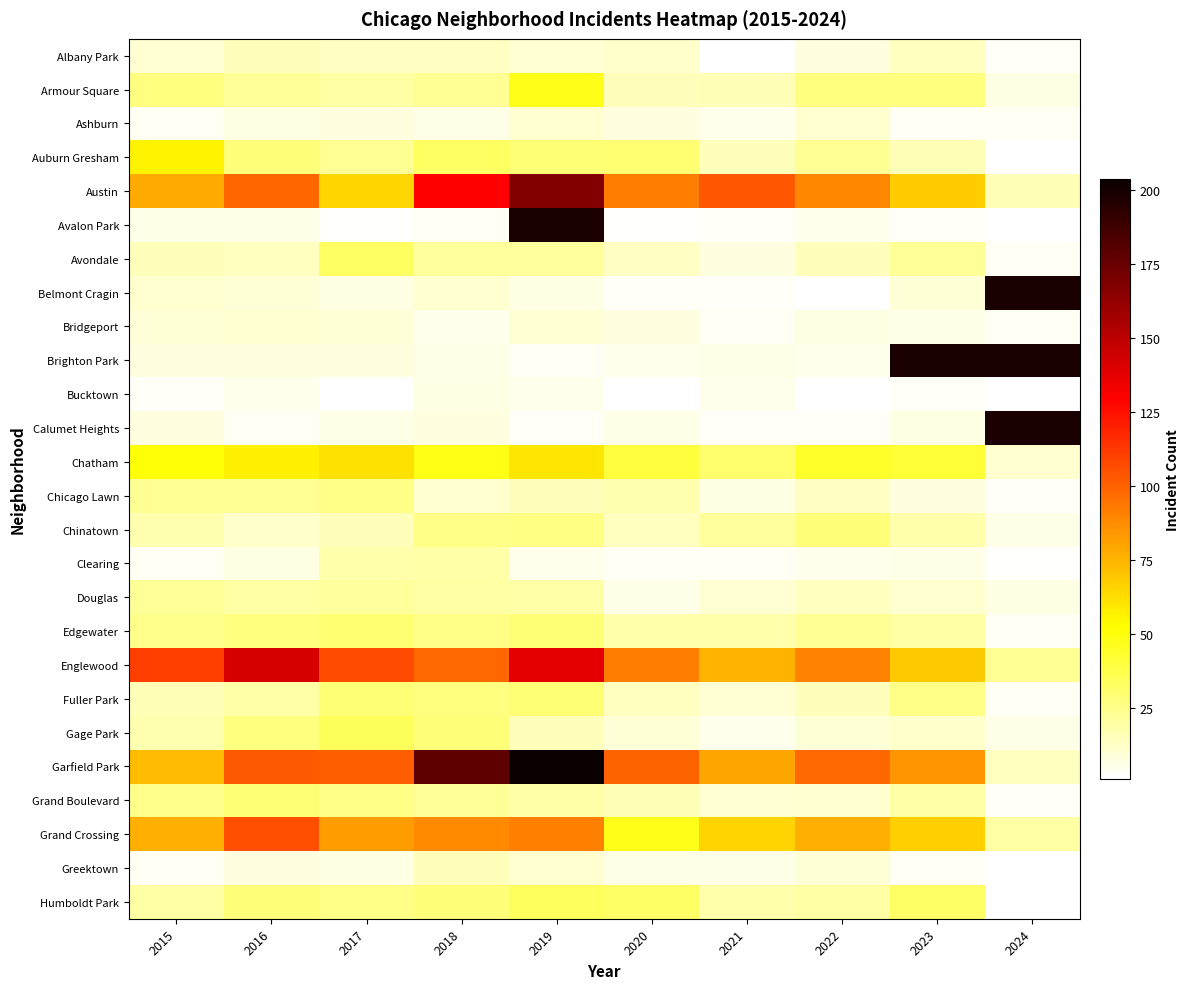

How many categories are shown in the chart?

10